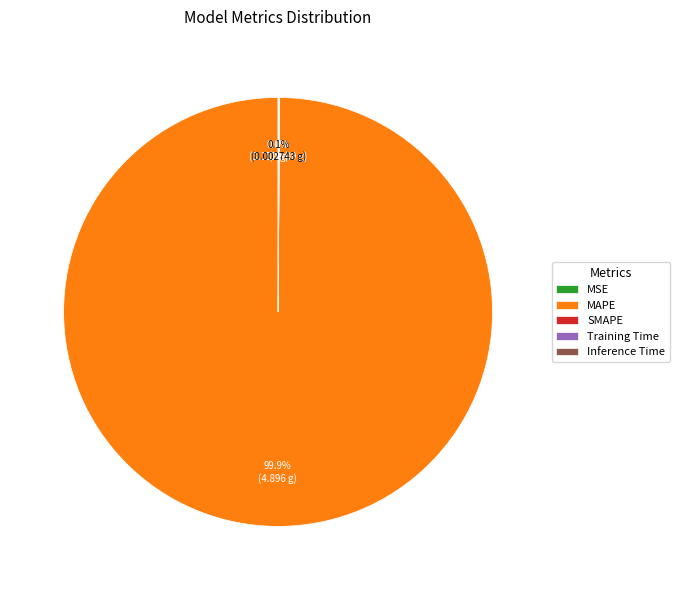

How many segments does this pie chart have?

5